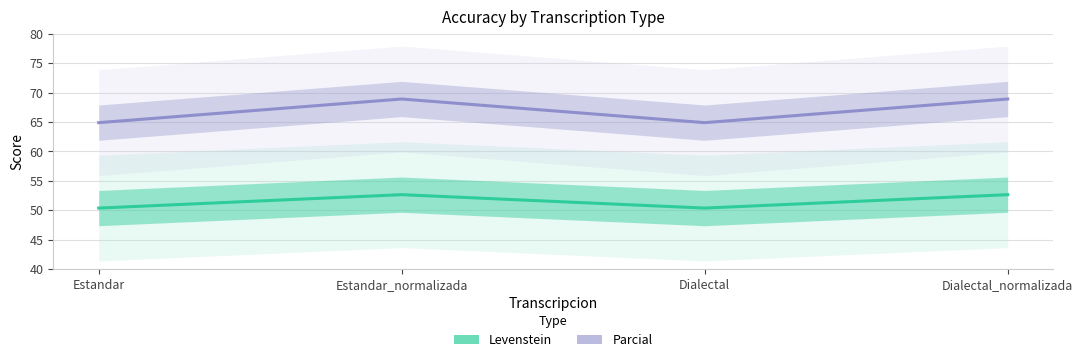

At which category does Parcial reach its first local valley?

Dialectal